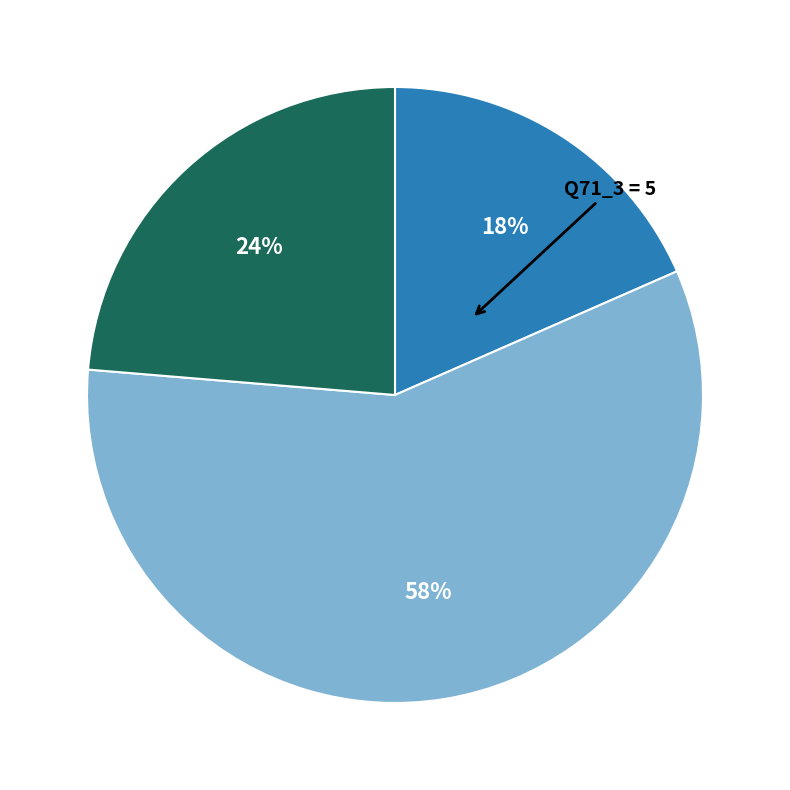

To the nearest percent, what is the average slice percentage?

25%